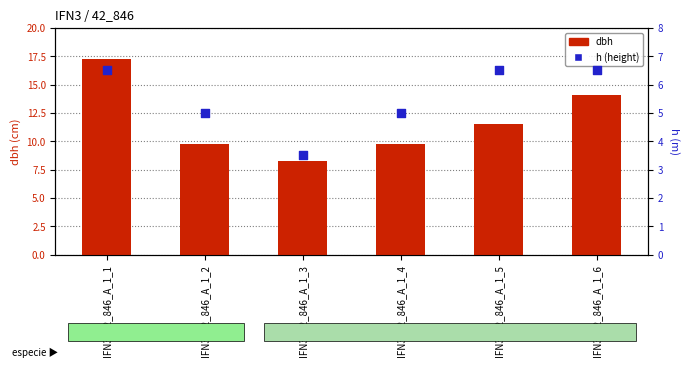

What is the total value across all series at IFN3_42_846_A_1_3?

11.8